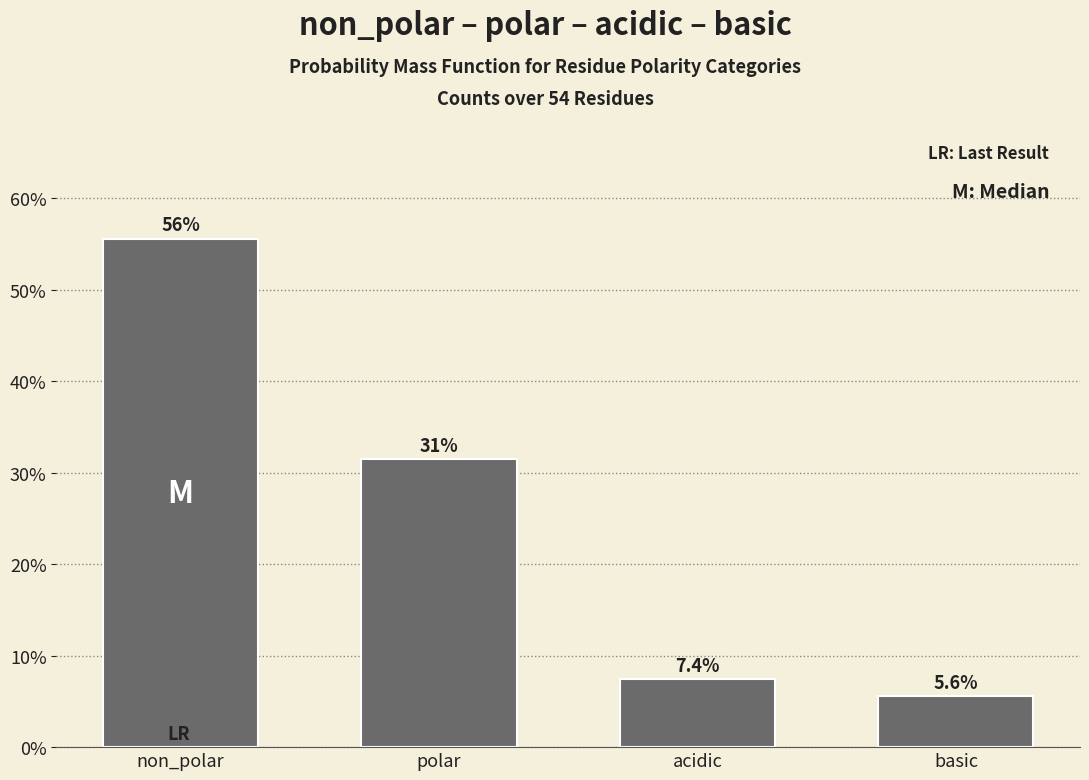

Does the chart contain any negative values?

No